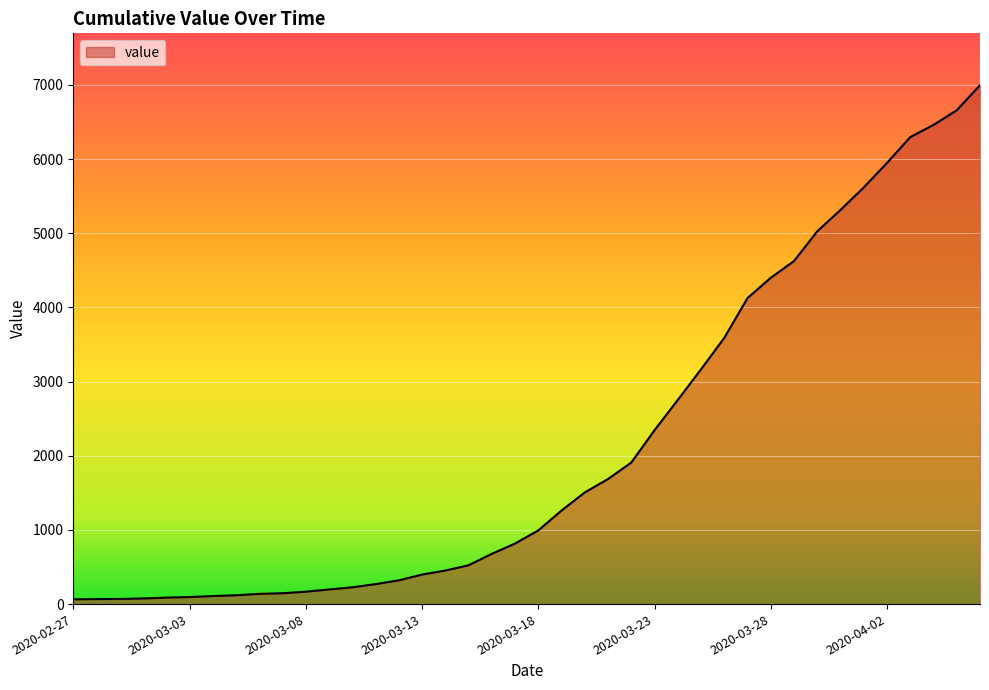

What is the difference between the maximum and minimum values?

6931